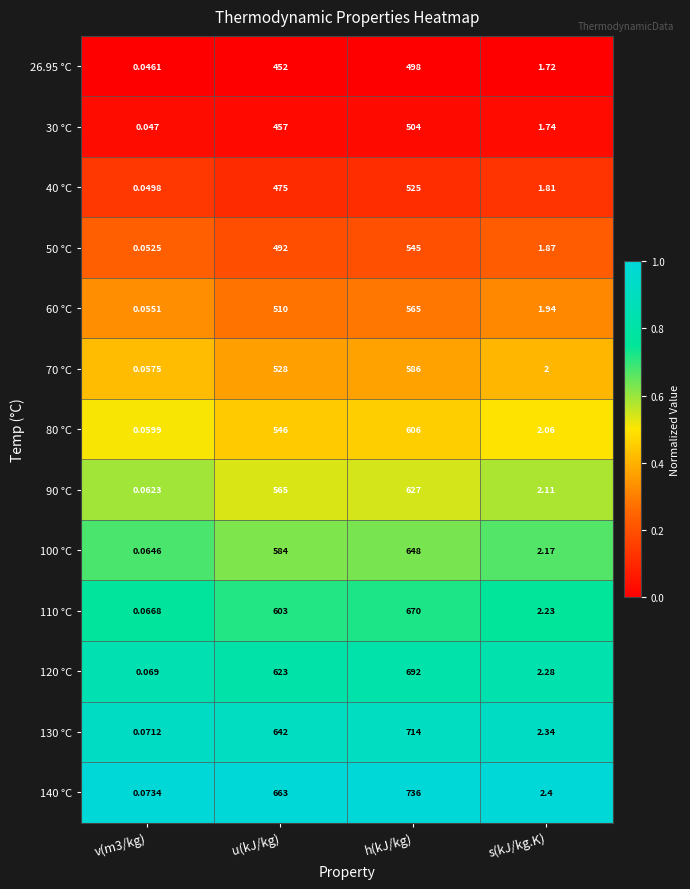

At which category is the sum across all series the highest?

h(kJ/kg)